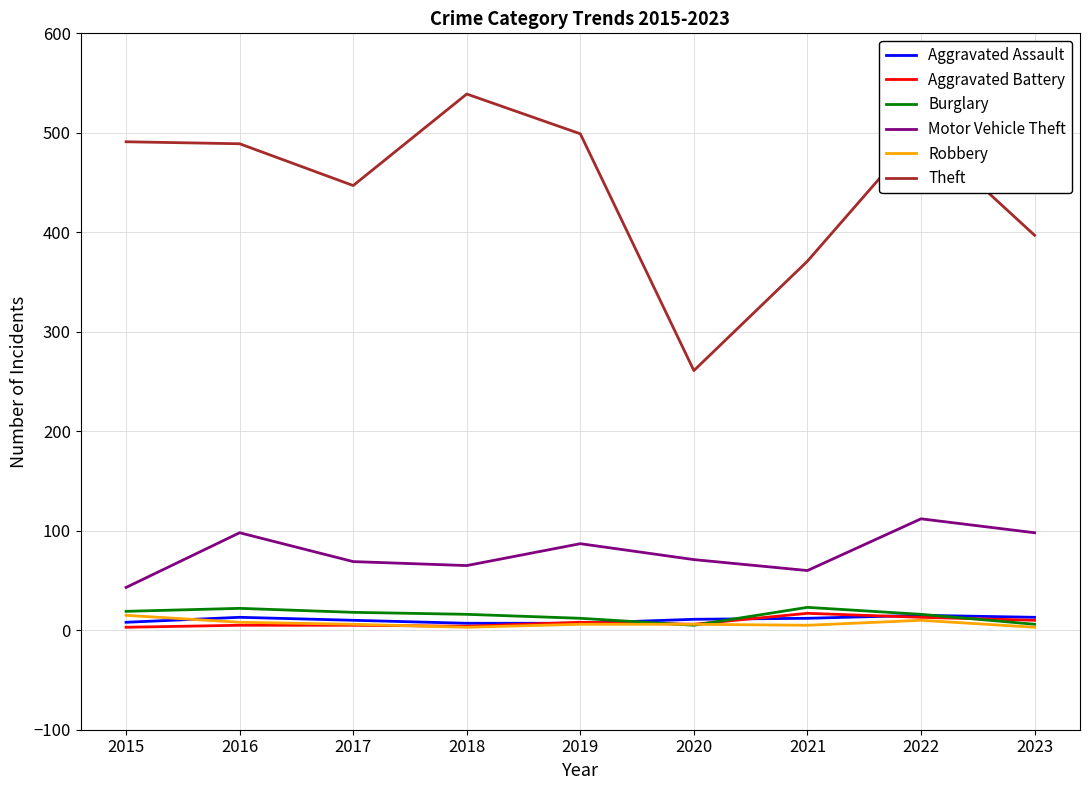

What is the maximum value shown in the chart?

539